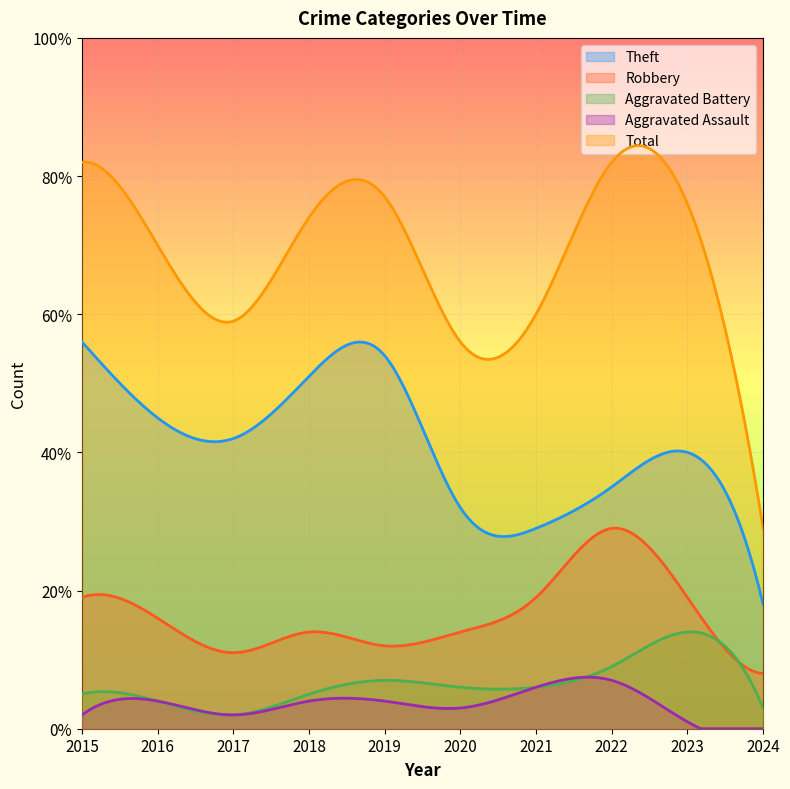

Reading left to right, extract all data points from this chart.

Robbery: 19	16	11	14	12	14	19	29	19	8
Theft: 56	45	42	51	54	32	29	35	40	18
Aggravated Battery: 5	4	2	5	7	6	6	9	14	3
Aggravated Assault: 2	4	2	4	4	3	6	7	1	0
Total: 82	70	59	74	77	56	60	82	76	29